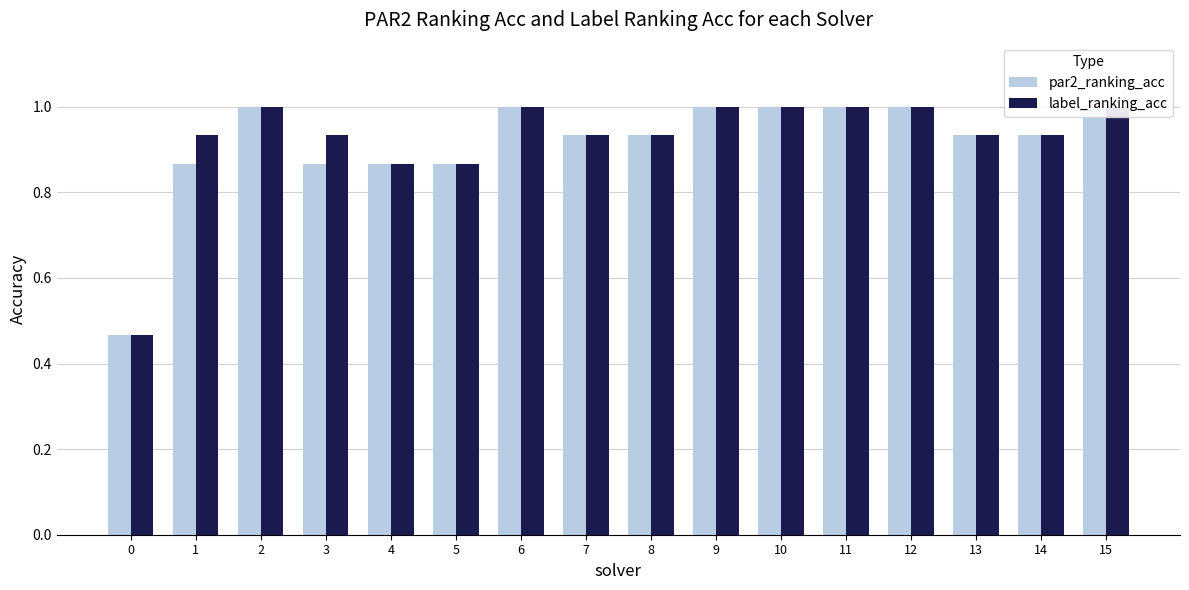

Reading left to right, extract all data points from this chart.

par2_ranking_acc: 0=0.5	1=0.9	2=1.0	3=0.9	4=0.9	5=0.9	6=1.0	7=0.9	8=0.9	9=1.0	10=1.0	11=1.0	12=1.0	13=0.9	14=0.9	15=1.0
label_ranking_acc: 0=0.5	1=0.9	2=1.0	3=0.9	4=0.9	5=0.9	6=1.0	7=0.9	8=0.9	9=1.0	10=1.0	11=1.0	12=1.0	13=0.9	14=0.9	15=1.0